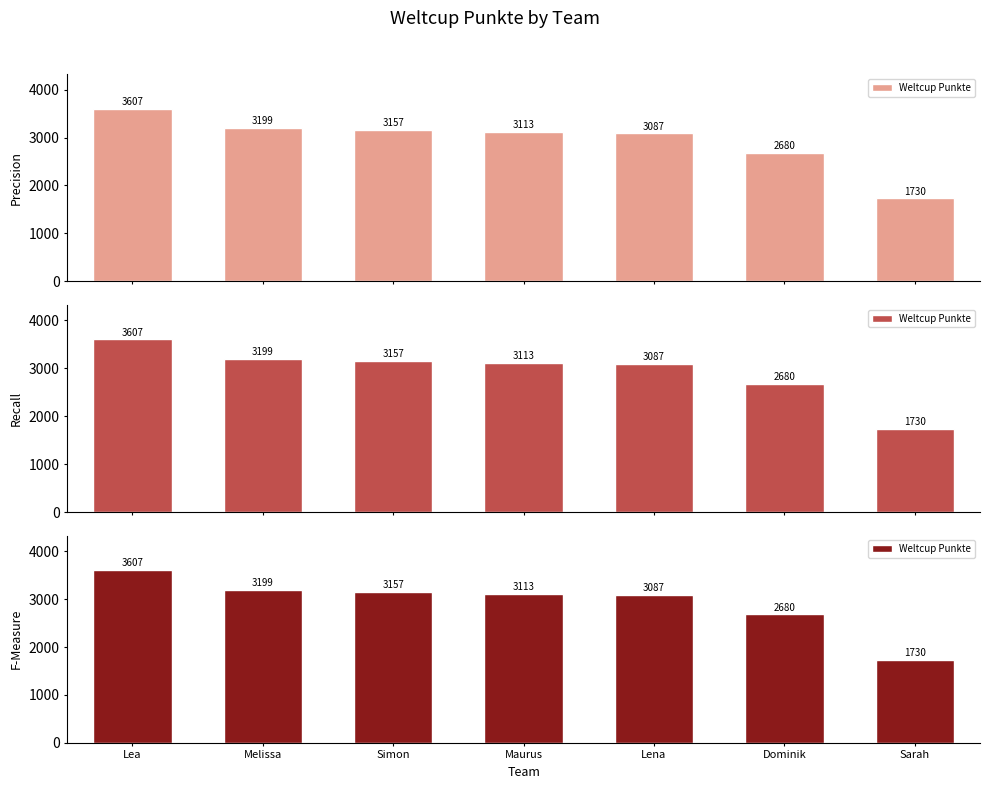

The value at Sarah is 2670. True or false?

False